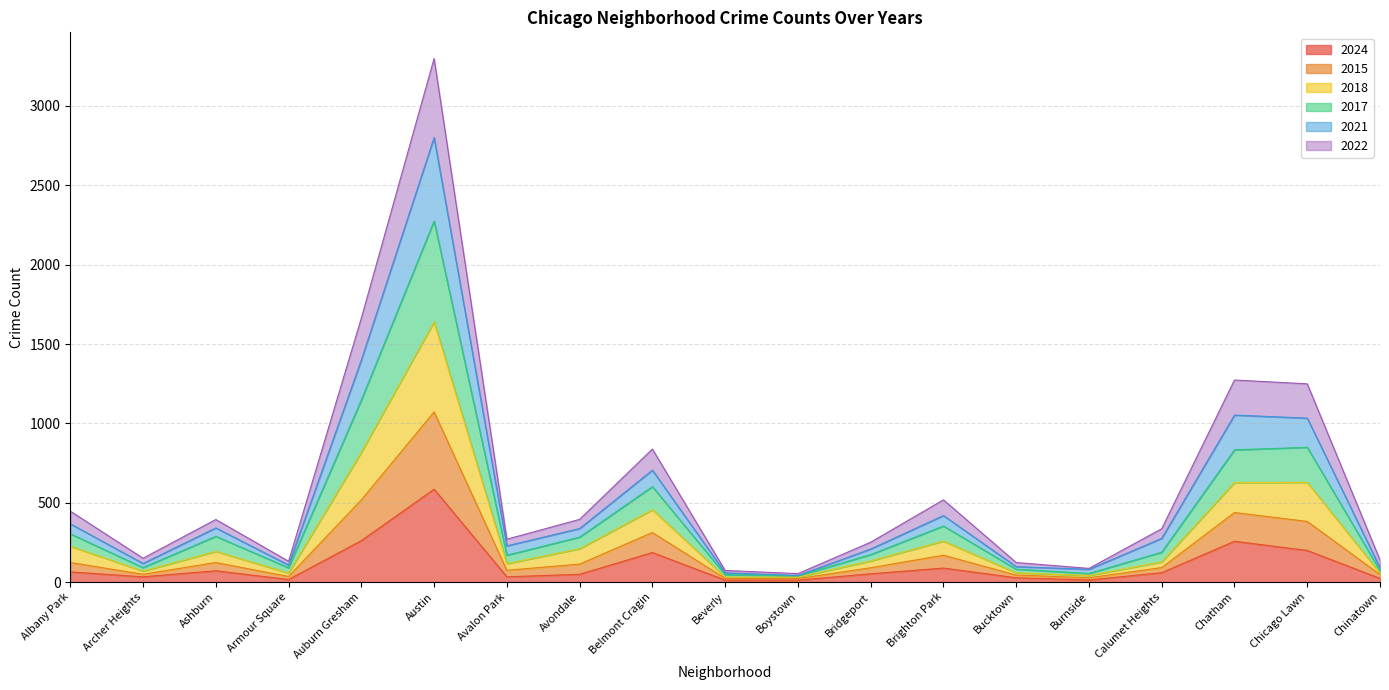

Does the chart display data point markers on the line(s)?

No